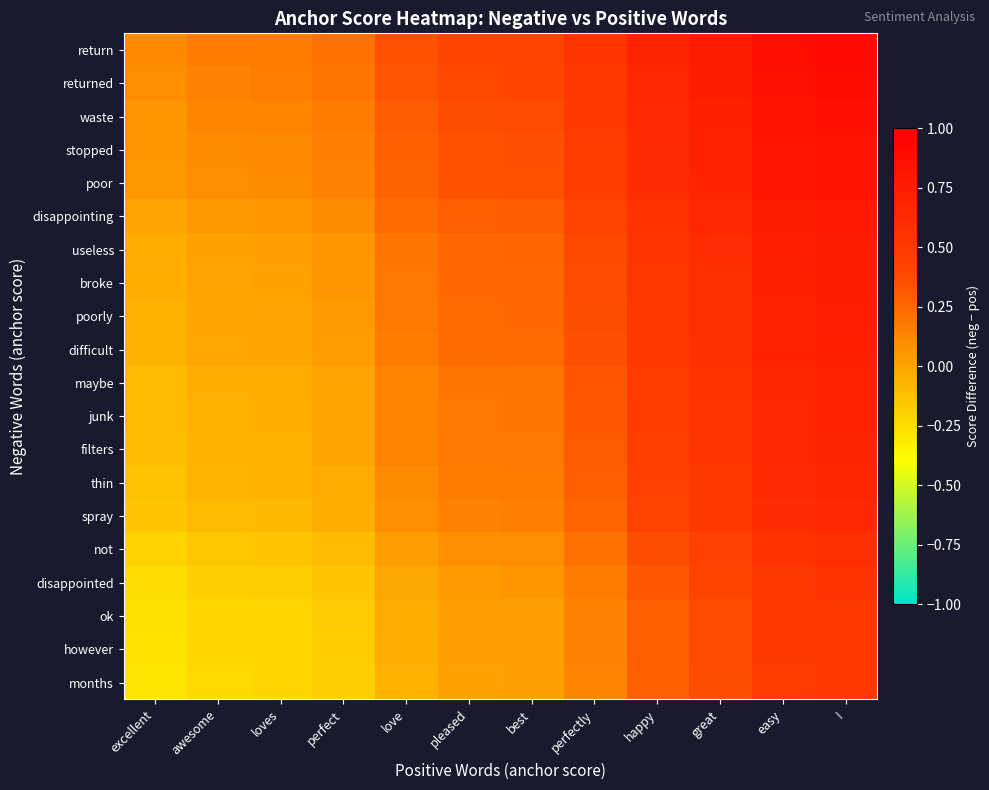

List the series in order of their peak value, lowest first.

months, however, ok, disappointed, not, spray, thin, filters, junk, maybe, difficult, poorly, broke, useless, disappointing, poor, stopped, waste, returned, return